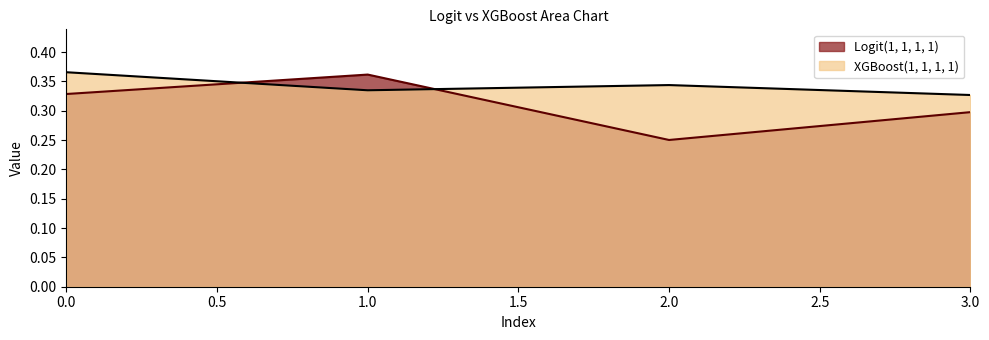

At which category is the sum across all series the highest?

1